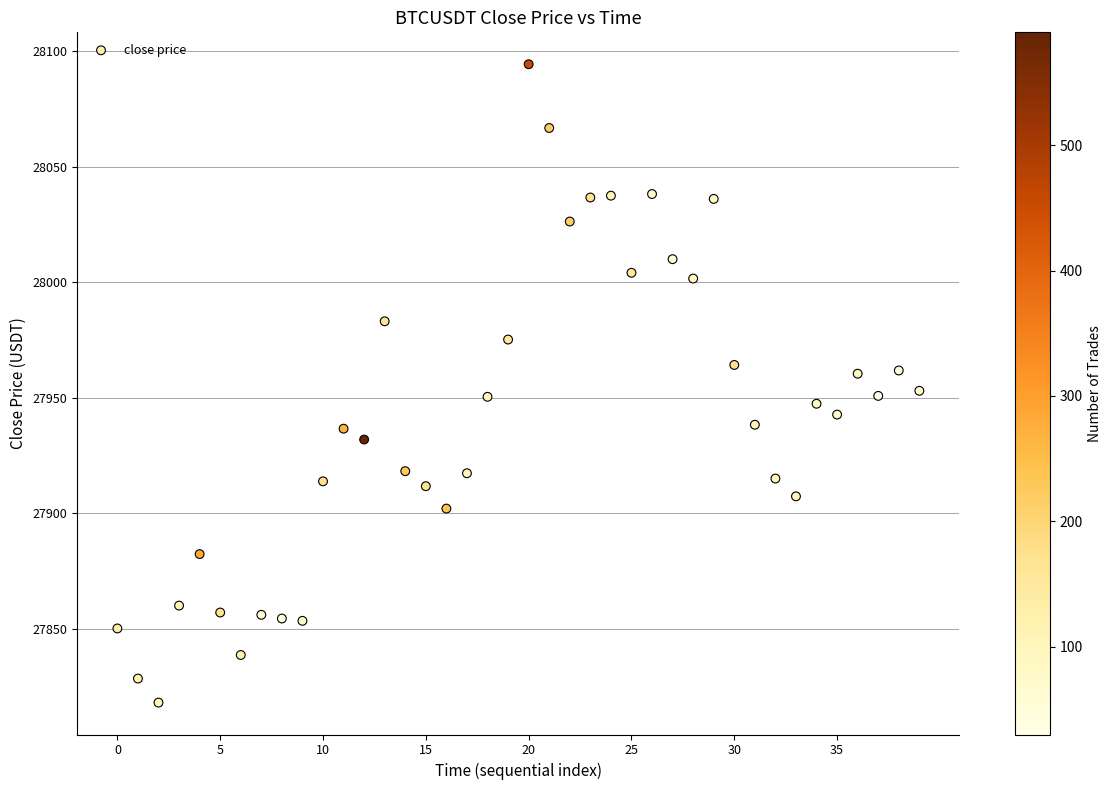

What is the range of Y values (max minus min)?

276.4